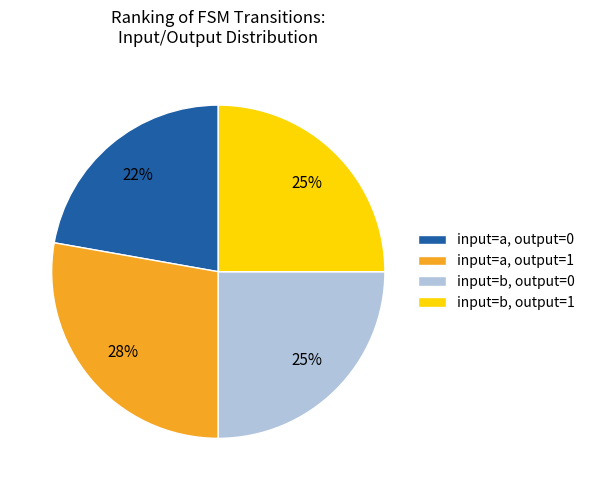

Is the sum of input=b, output=1 and input=a, output=0 greater than half?

No